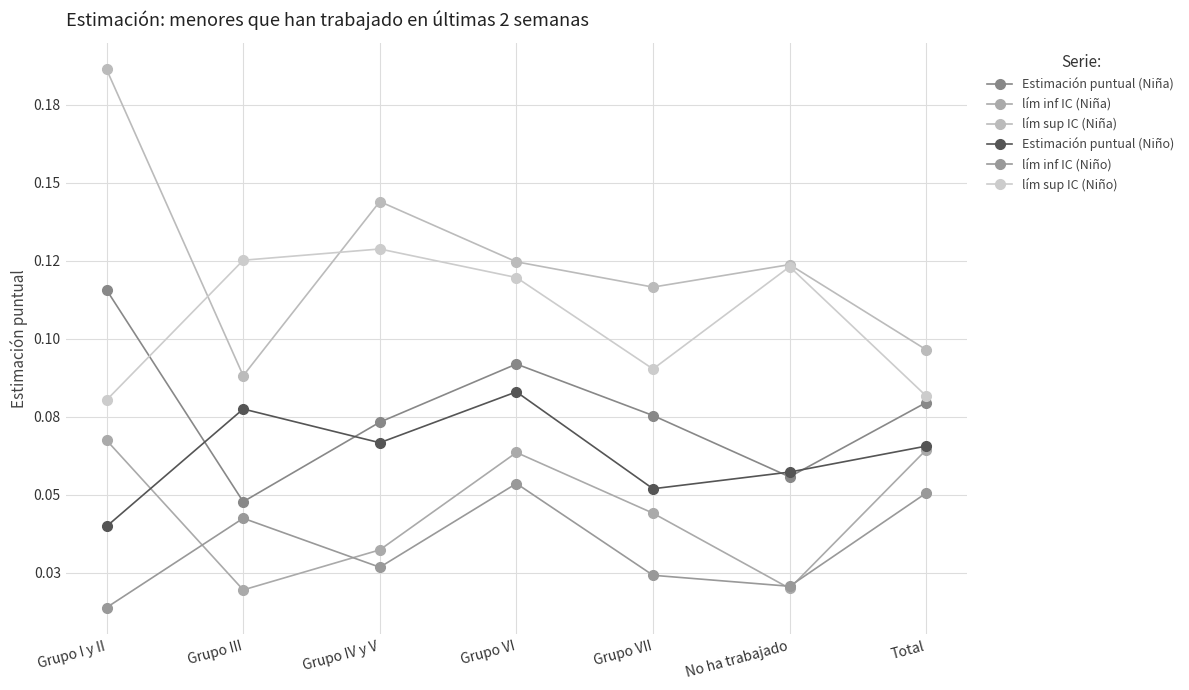

What is the sum of the lím inf IC (Niño) values at Total and Grupo IV y V?

0.1